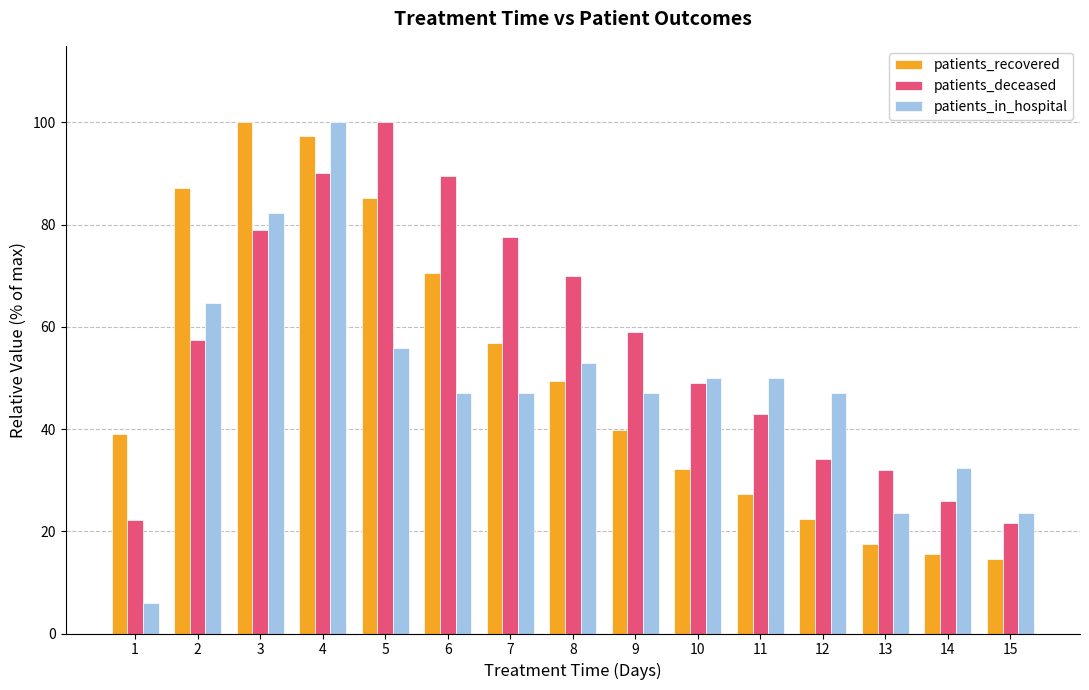

Where does the patients_in_hospital series first go above 47?

2